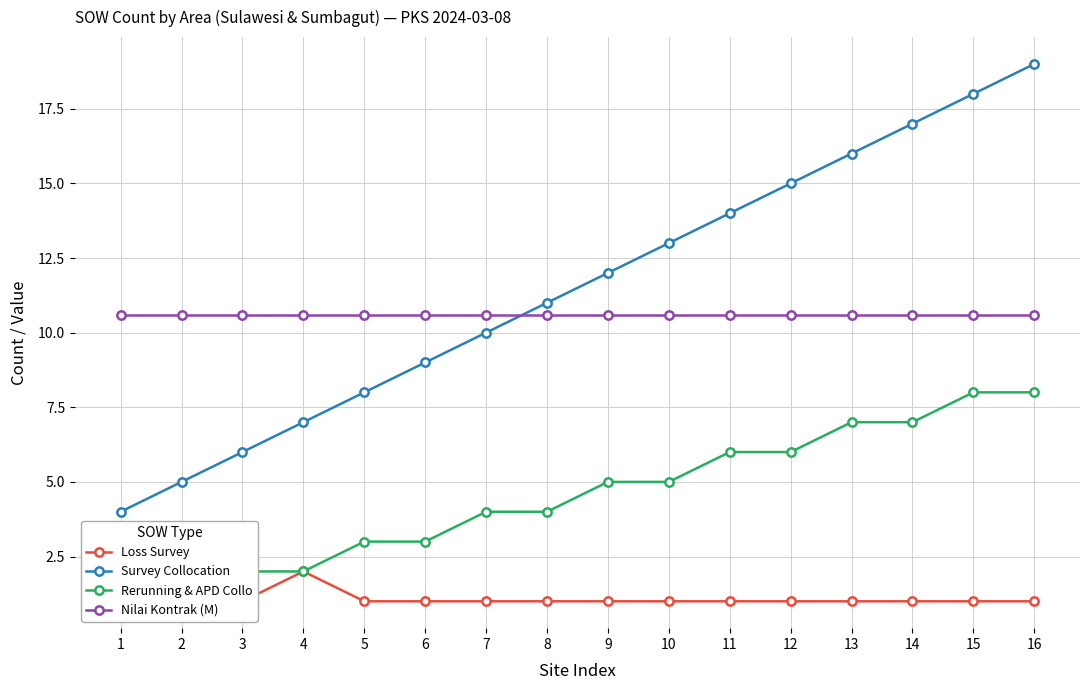

Does the chart display data point markers on the line(s)?

Yes